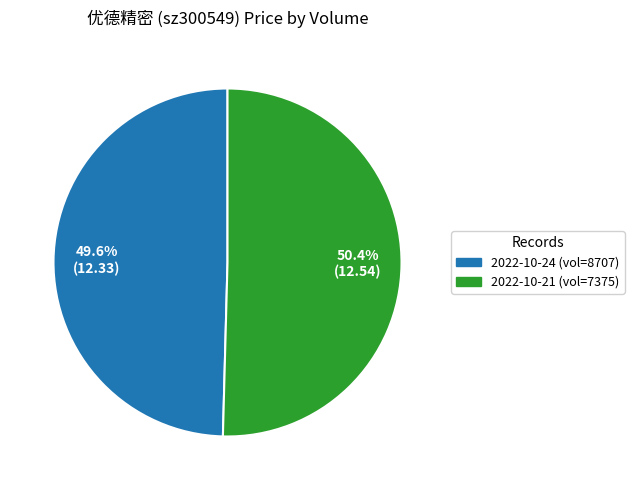

Is there a majority slice in this chart?

Yes